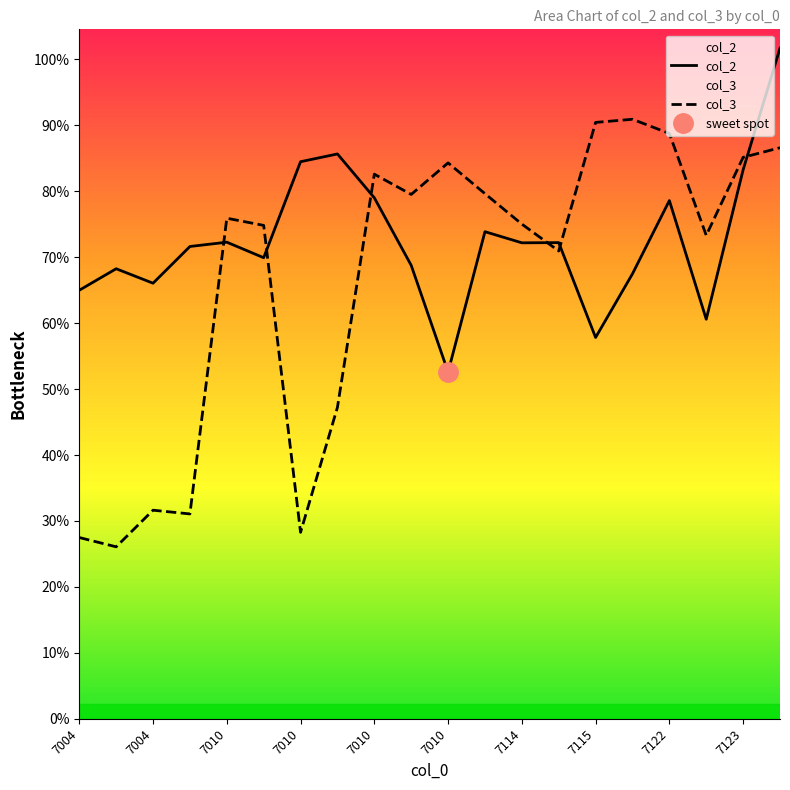

Which series has the largest range (max minus min)?

col_3